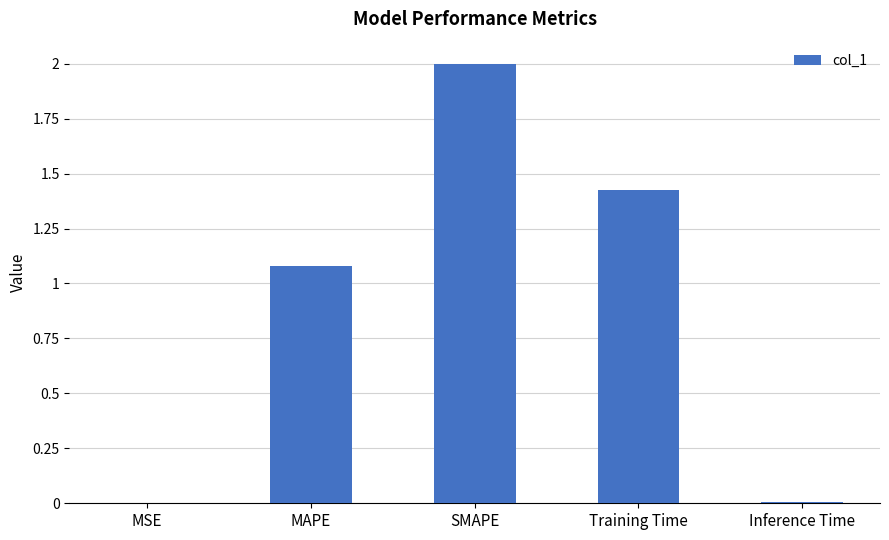

At which label does the data first exceed 1?

MAPE